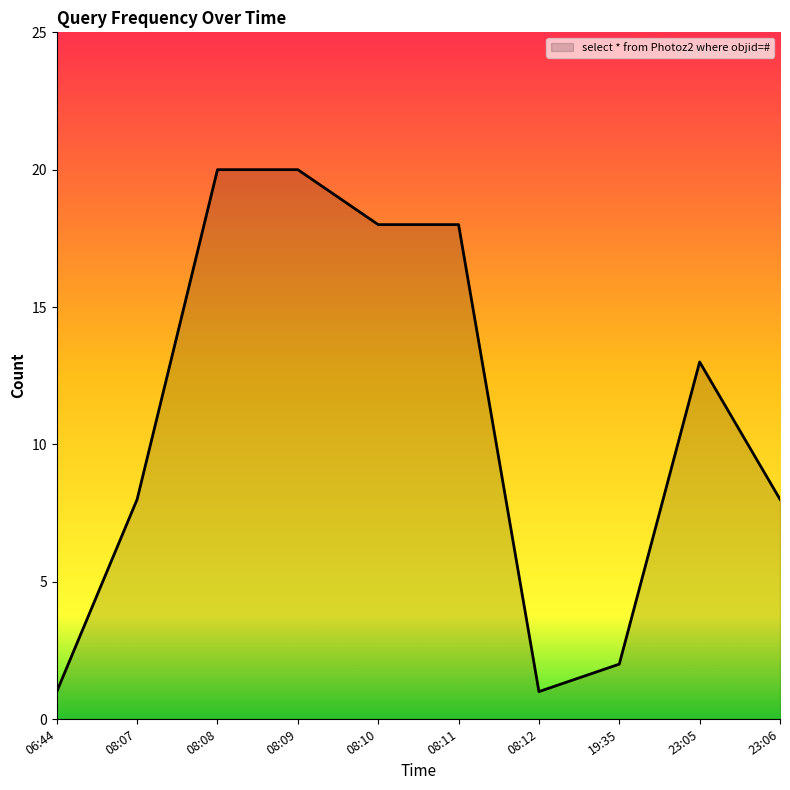

Is it true that the value at 23:06 is 8?

True